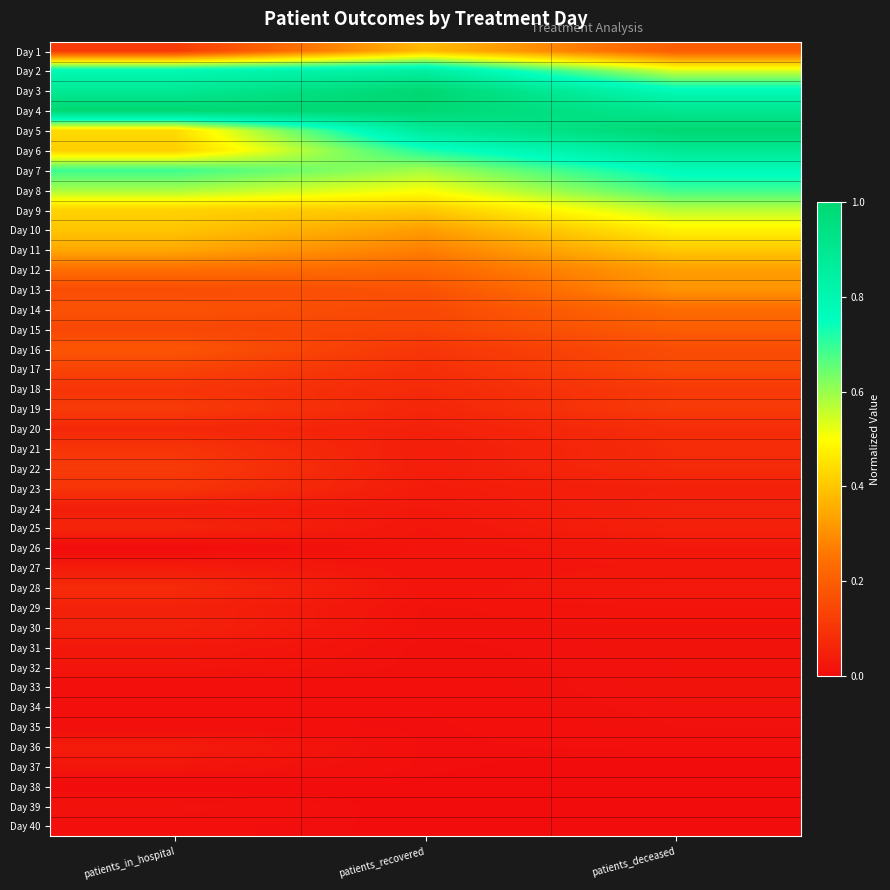

Reading left to right, list all the values displayed in this chart.

Day 1: patients_in_hospital=0.1	patients_recovered=0.4	patients_deceased=0.2
Day 2: patients_in_hospital=0.8	patients_recovered=0.8	patients_deceased=0.5
Day 3: patients_in_hospital=0.9	patients_recovered=1.0	patients_deceased=0.8
Day 4: patients_in_hospital=1.0	patients_recovered=1.0	patients_deceased=0.9
Day 5: patients_in_hospital=0.4	patients_recovered=0.9	patients_deceased=1.0
Day 6: patients_in_hospital=0.4	patients_recovered=0.7	patients_deceased=0.9
Day 7: patients_in_hospital=0.7	patients_recovered=0.6	patients_deceased=0.8
Day 8: patients_in_hospital=0.6	patients_recovered=0.5	patients_deceased=0.7
Day 9: patients_in_hospital=0.4	patients_recovered=0.4	patients_deceased=0.6
Day 10: patients_in_hospital=0.4	patients_recovered=0.3	patients_deceased=0.5
Day 11: patients_in_hospital=0.3	patients_recovered=0.3	patients_deceased=0.4
Day 12: patients_in_hospital=0.2	patients_recovered=0.2	patients_deceased=0.3
Day 13: patients_in_hospital=0.2	patients_recovered=0.2	patients_deceased=0.3
Day 14: patients_in_hospital=0.2	patients_recovered=0.1	patients_deceased=0.2
Day 15: patients_in_hospital=0.1	patients_recovered=0.1	patients_deceased=0.2
Day 16: patients_in_hospital=0.2	patients_recovered=0.1	patients_deceased=0.2
Day 17: patients_in_hospital=0.1	patients_recovered=0.1	patients_deceased=0.1
Day 18: patients_in_hospital=0.1	patients_recovered=0.1	patients_deceased=0.1
Day 19: patients_in_hospital=0.1	patients_recovered=0.1	patients_deceased=0.1
Day 20: patients_in_hospital=0.1	patients_recovered=0.1	patients_deceased=0.1
Day 21: patients_in_hospital=0.1	patients_recovered=0.0	patients_deceased=0.1
Day 22: patients_in_hospital=0.1	patients_recovered=0.0	patients_deceased=0.1
Day 23: patients_in_hospital=0.1	patients_recovered=0.0	patients_deceased=0.0
Day 24: patients_in_hospital=0.0	patients_recovered=0.0	patients_deceased=0.1
Day 25: patients_in_hospital=0.1	patients_recovered=0.0	patients_deceased=0.0
Day 26: patients_in_hospital=0.0	patients_recovered=0.0	patients_deceased=0.0
Day 27: patients_in_hospital=0.0	patients_recovered=0.0	patients_deceased=0.0
Day 28: patients_in_hospital=0.1	patients_recovered=0.0	patients_deceased=0.0
Day 29: patients_in_hospital=0.1	patients_recovered=0.0	patients_deceased=0.0
Day 30: patients_in_hospital=0.1	patients_recovered=0.0	patients_deceased=0.0
Day 31: patients_in_hospital=0.0	patients_recovered=0.0	patients_deceased=0.0
Day 32: patients_in_hospital=0.0	patients_recovered=0.0	patients_deceased=0.0
Day 33: patients_in_hospital=0.0	patients_recovered=0.0	patients_deceased=0.0
Day 34: patients_in_hospital=0.0	patients_recovered=0.0	patients_deceased=0.0
Day 35: patients_in_hospital=0.0	patients_recovered=0.0	patients_deceased=0.0
Day 36: patients_in_hospital=0.0	patients_recovered=0.0	patients_deceased=0.0
Day 37: patients_in_hospital=0.0	patients_recovered=0.0	patients_deceased=0.0
Day 38: patients_in_hospital=0.0	patients_recovered=0.0	patients_deceased=0.0
Day 39: patients_in_hospital=0.0	patients_recovered=0.0	patients_deceased=0.0
Day 40: patients_in_hospital=0.0	patients_recovered=0.0	patients_deceased=0.0